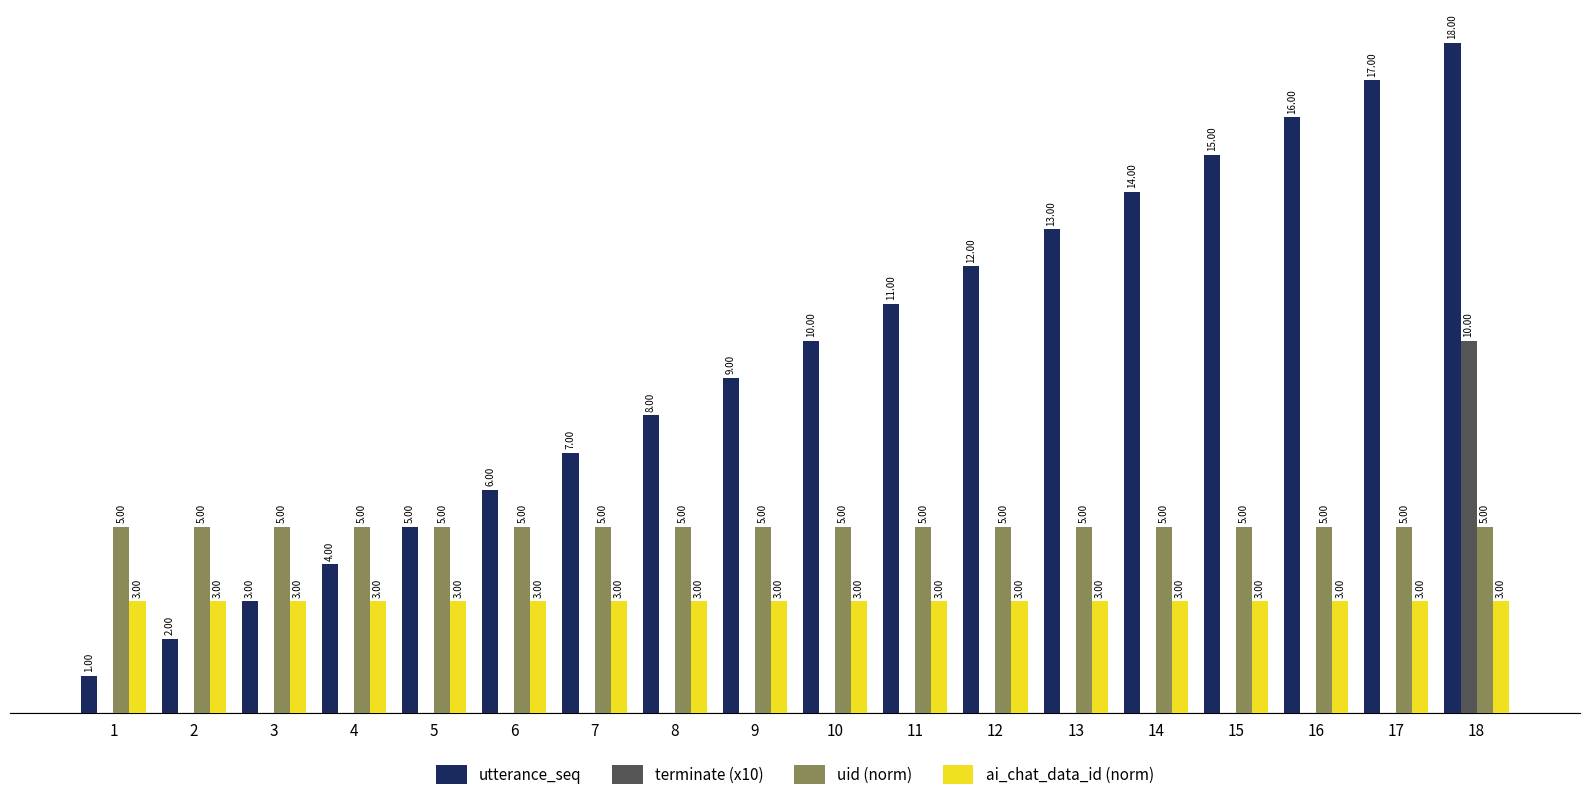

Which series has the largest total across all categories?

utterance_seq